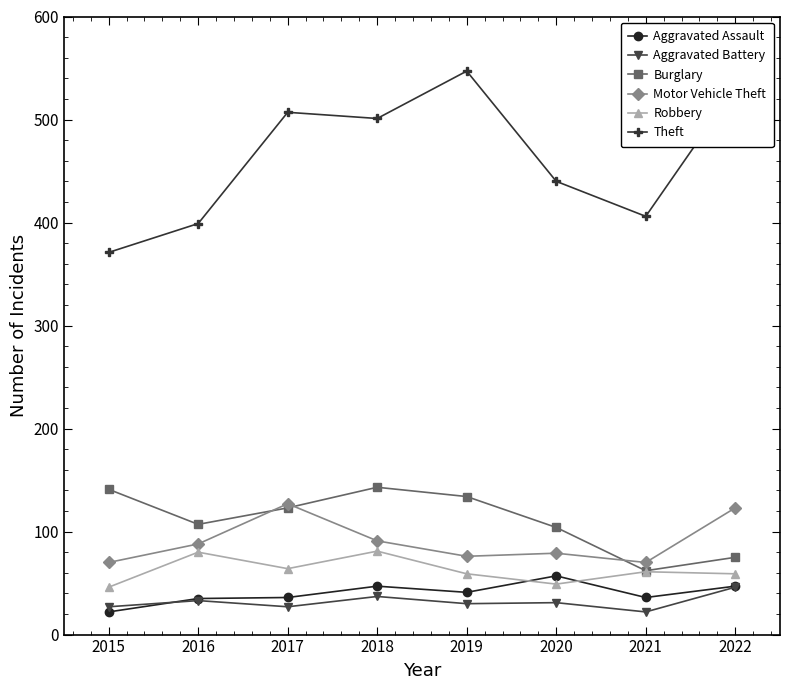

What is the value of the Aggravated Battery point at the 5th from the left?

30